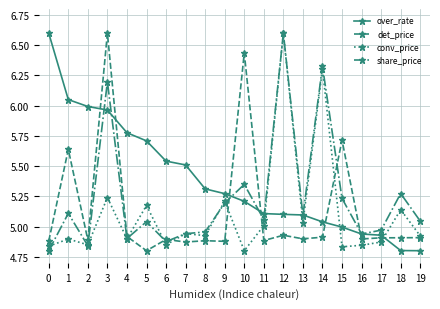

The value of conv_price at 18 is 5.1. True or false?

True